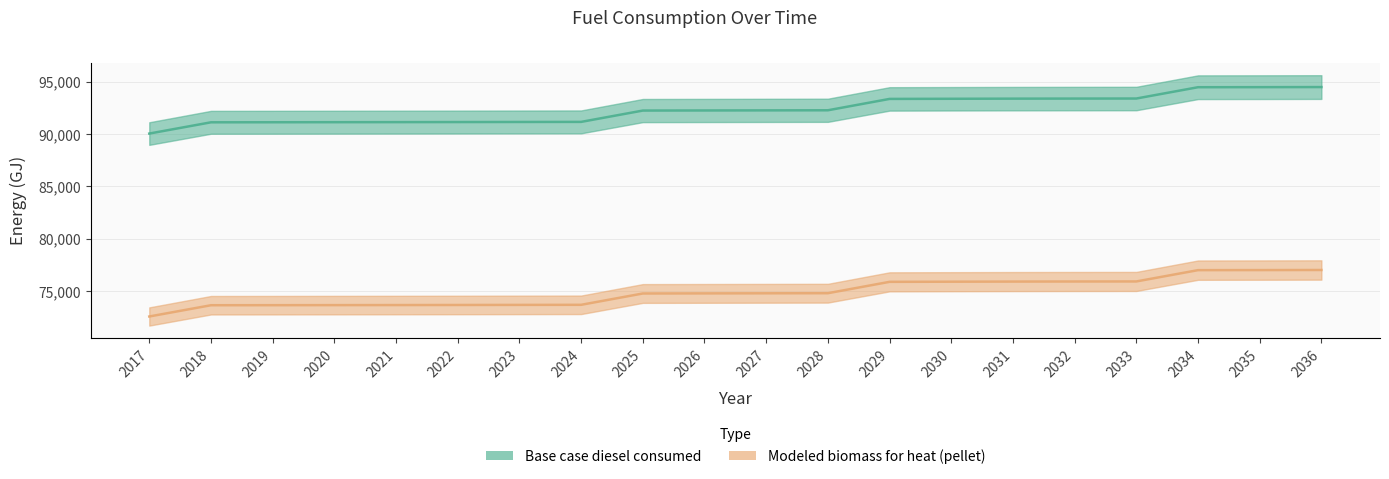

Which series has the largest range (max minus min)?

Base case diesel consumed